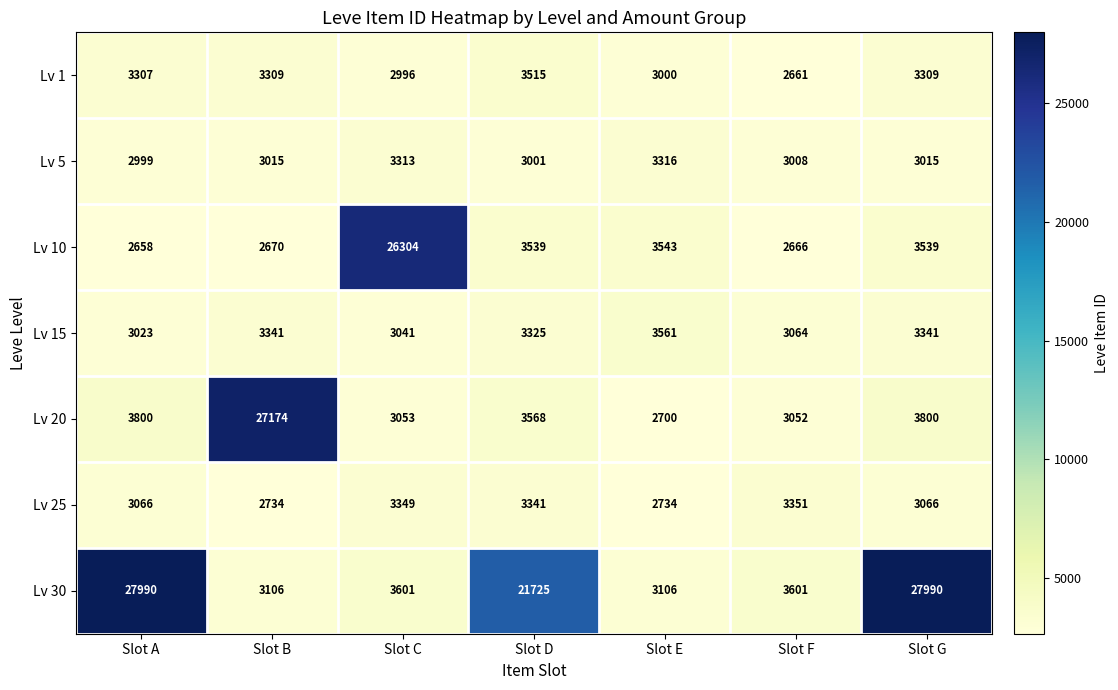

List the series in order of their peak value, lowest first.

Lv 5, Lv 25, Lv 1, Lv 15, Lv 10, Lv 20, Lv 30